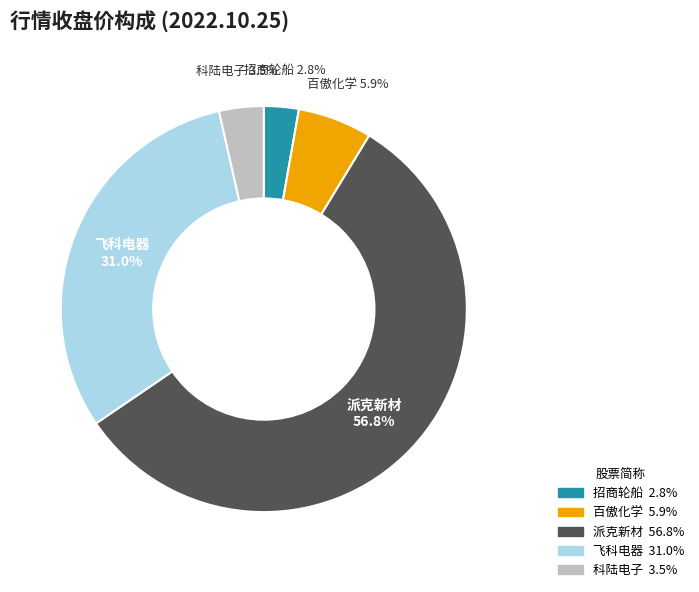

How many slices are in this pie chart?

5